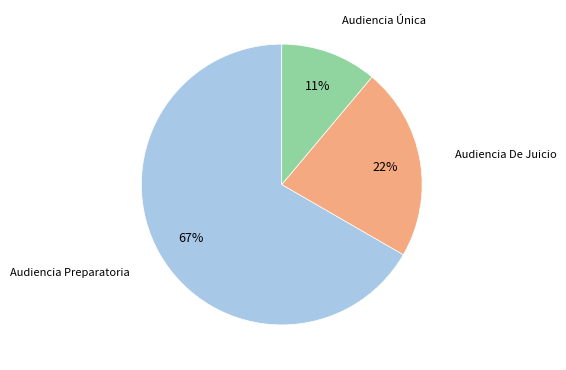

How many segments does this pie chart have?

3